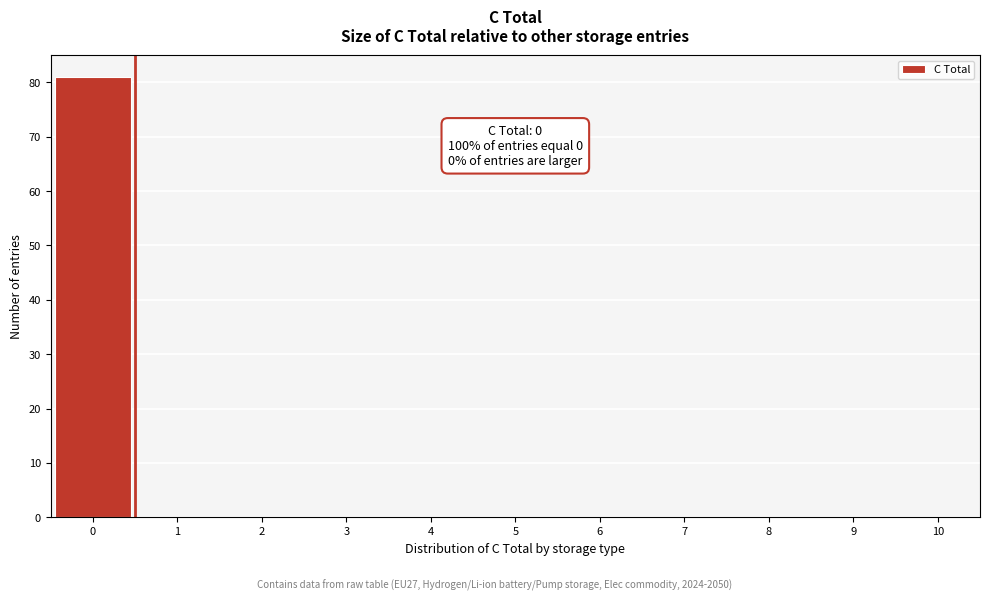

Over which range of the x-axis is the bar tallest?

-0.5 to 0.5